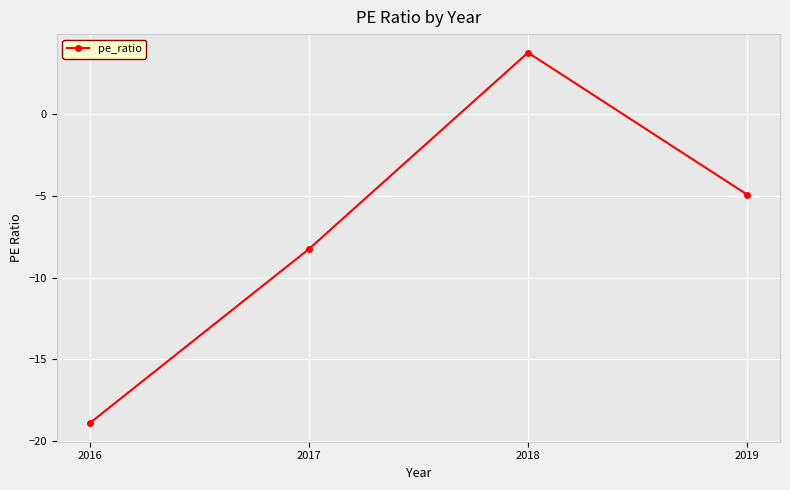

Reading right to left, transcribe all the data shown in this chart.

2019=-4.9	2018=3.8	2017=-8.3	2016=-18.9